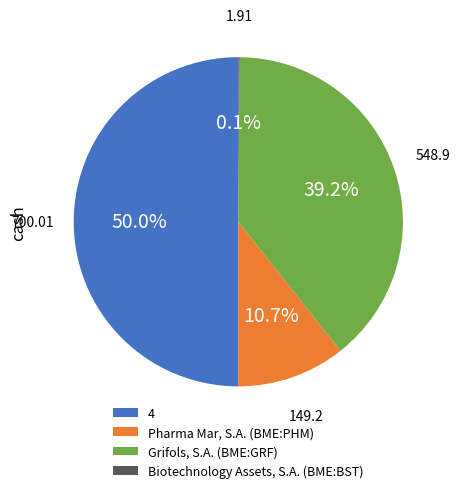

Does Pharma Mar, S.A. (BME:PHM) account for over 50% of the chart?

No